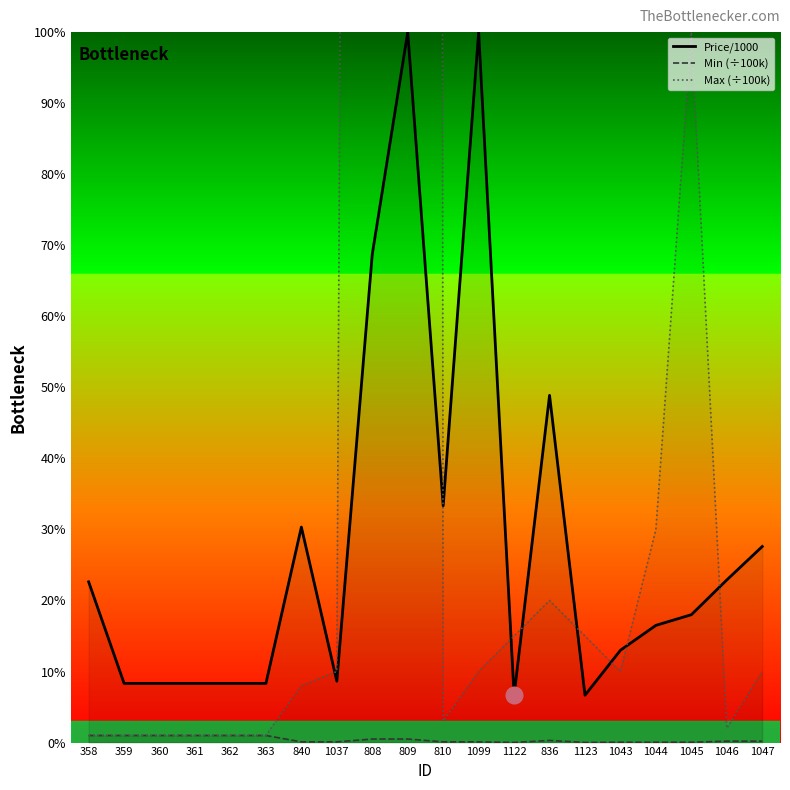

Rank the categories by Price/1000 value from lowest to highest.

1122, 1123, 359, 360, 361, 362, 363, 1037, 1043, 1044, 1045, 358, 1046, 1047, 840, 810, 836, 808, 809, 1099